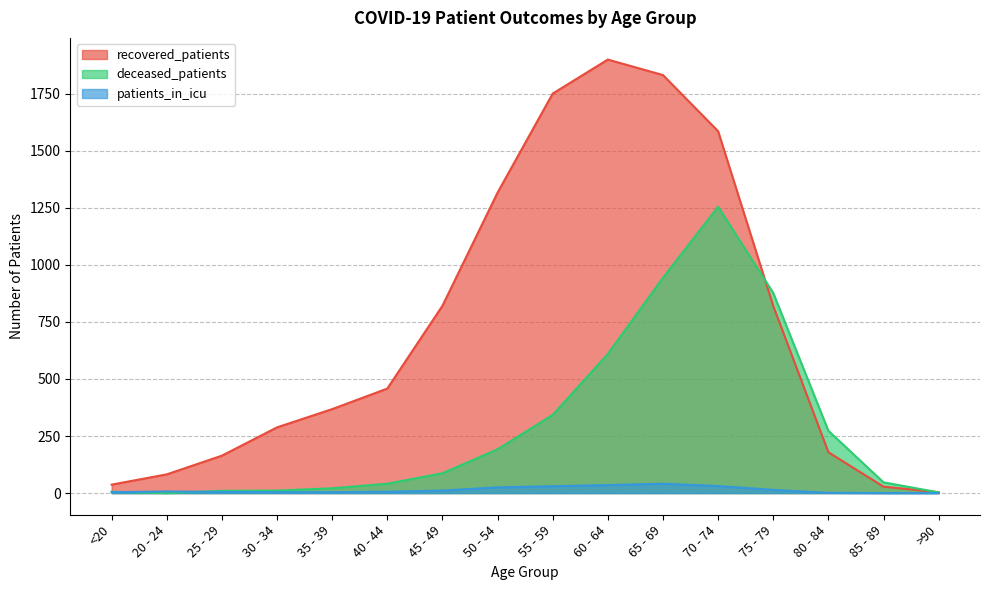

What is the label of the 7th point from the right?

60 - 64